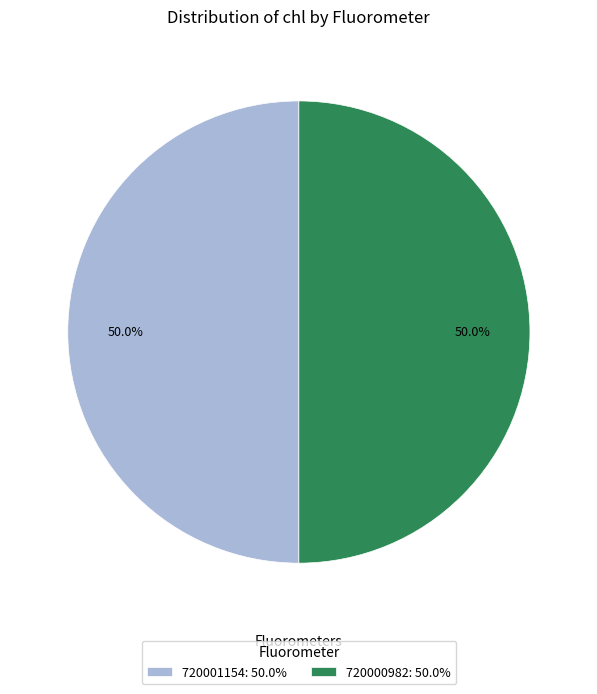

To the nearest percent, what is the difference between the largest and smallest slice percentages?

0%